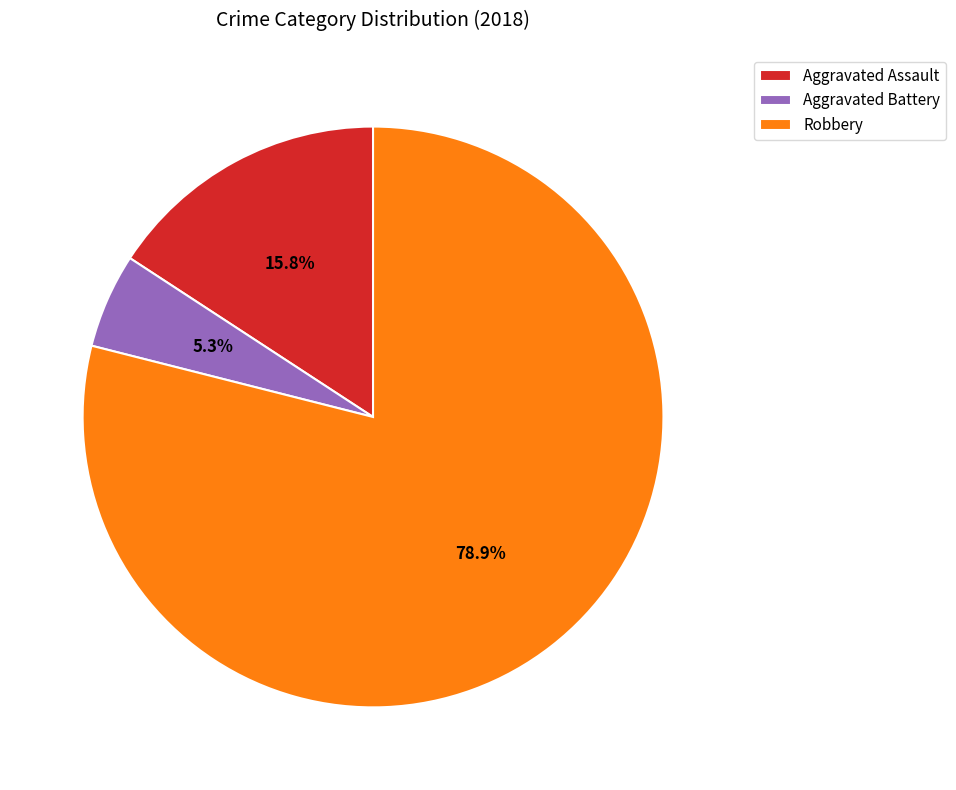

Does Robbery account for over 50% of the chart?

Yes